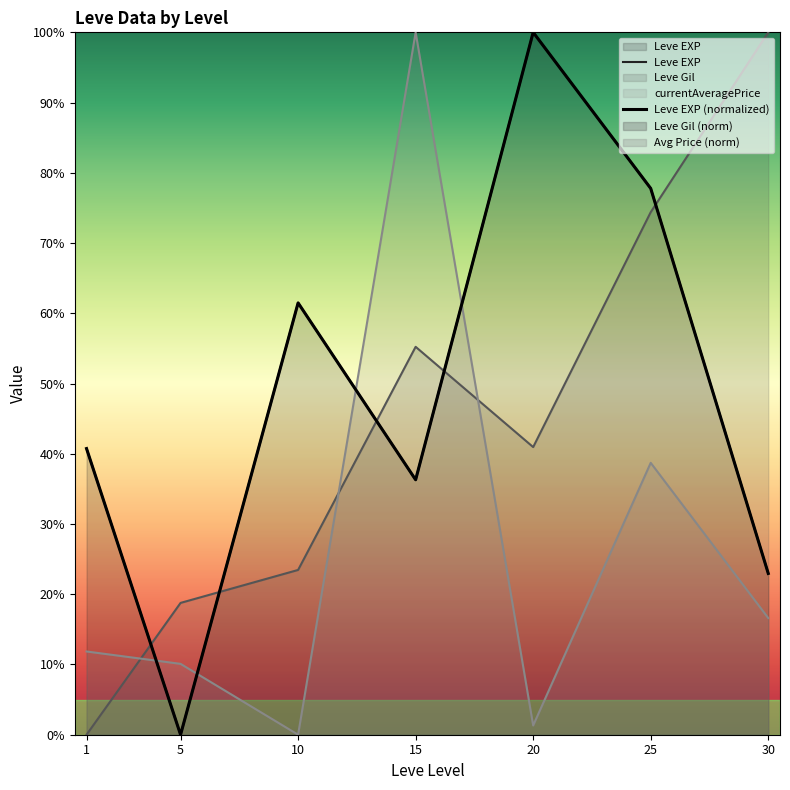

The Leve EXP series shows -42.6 at 5. True or false?

False